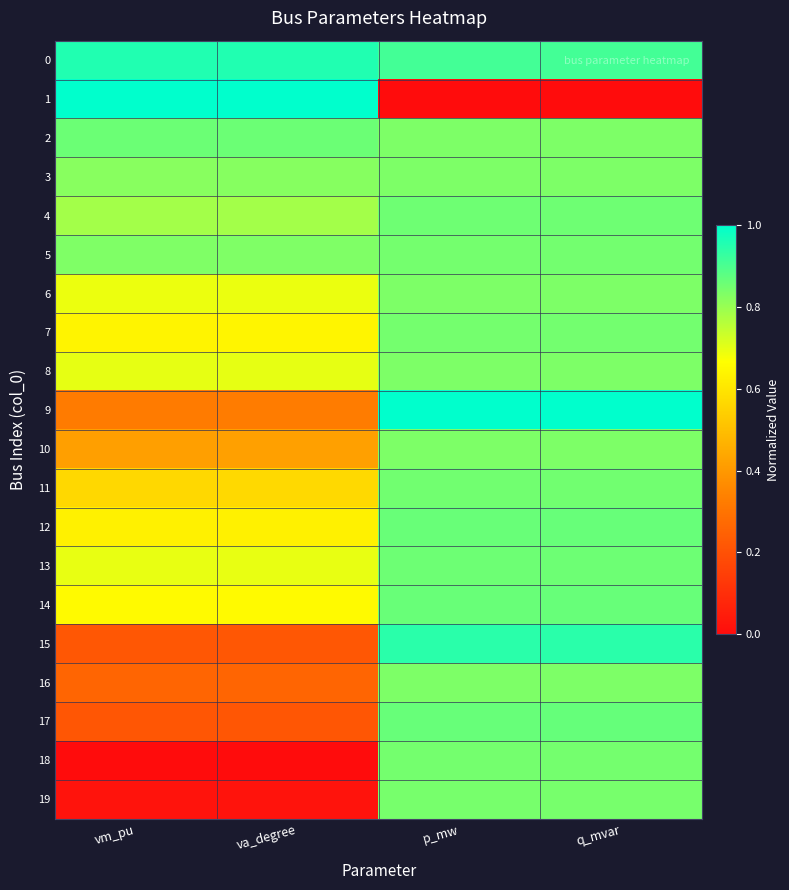

Reading left to right, list all the values displayed in this chart.

0: vm_pu=1.0	va_degree=1.0	p_mw=0.9	q_mvar=0.9
1: vm_pu=1.0	va_degree=1.0	p_mw=0.0	q_mvar=0.0
2: vm_pu=0.9	va_degree=0.9	p_mw=0.8	q_mvar=0.8
3: vm_pu=0.8	va_degree=0.8	p_mw=0.8	q_mvar=0.8
4: vm_pu=0.8	va_degree=0.8	p_mw=0.9	q_mvar=0.9
5: vm_pu=0.8	va_degree=0.8	p_mw=0.8	q_mvar=0.8
6: vm_pu=0.7	va_degree=0.7	p_mw=0.8	q_mvar=0.8
7: vm_pu=0.6	va_degree=0.6	p_mw=0.8	q_mvar=0.8
8: vm_pu=0.7	va_degree=0.7	p_mw=0.8	q_mvar=0.8
9: vm_pu=0.3	va_degree=0.3	p_mw=1.0	q_mvar=1.0
10: vm_pu=0.4	va_degree=0.4	p_mw=0.8	q_mvar=0.8
11: vm_pu=0.6	va_degree=0.6	p_mw=0.9	q_mvar=0.9
12: vm_pu=0.6	va_degree=0.6	p_mw=0.9	q_mvar=0.9
13: vm_pu=0.7	va_degree=0.7	p_mw=0.9	q_mvar=0.9
14: vm_pu=0.7	va_degree=0.7	p_mw=0.9	q_mvar=0.9
15: vm_pu=0.2	va_degree=0.2	p_mw=0.9	q_mvar=0.9
16: vm_pu=0.3	va_degree=0.3	p_mw=0.8	q_mvar=0.8
17: vm_pu=0.2	va_degree=0.2	p_mw=0.9	q_mvar=0.9
18: vm_pu=0.0	va_degree=0.0	p_mw=0.8	q_mvar=0.8
19: vm_pu=0.0	va_degree=0.0	p_mw=0.8	q_mvar=0.8